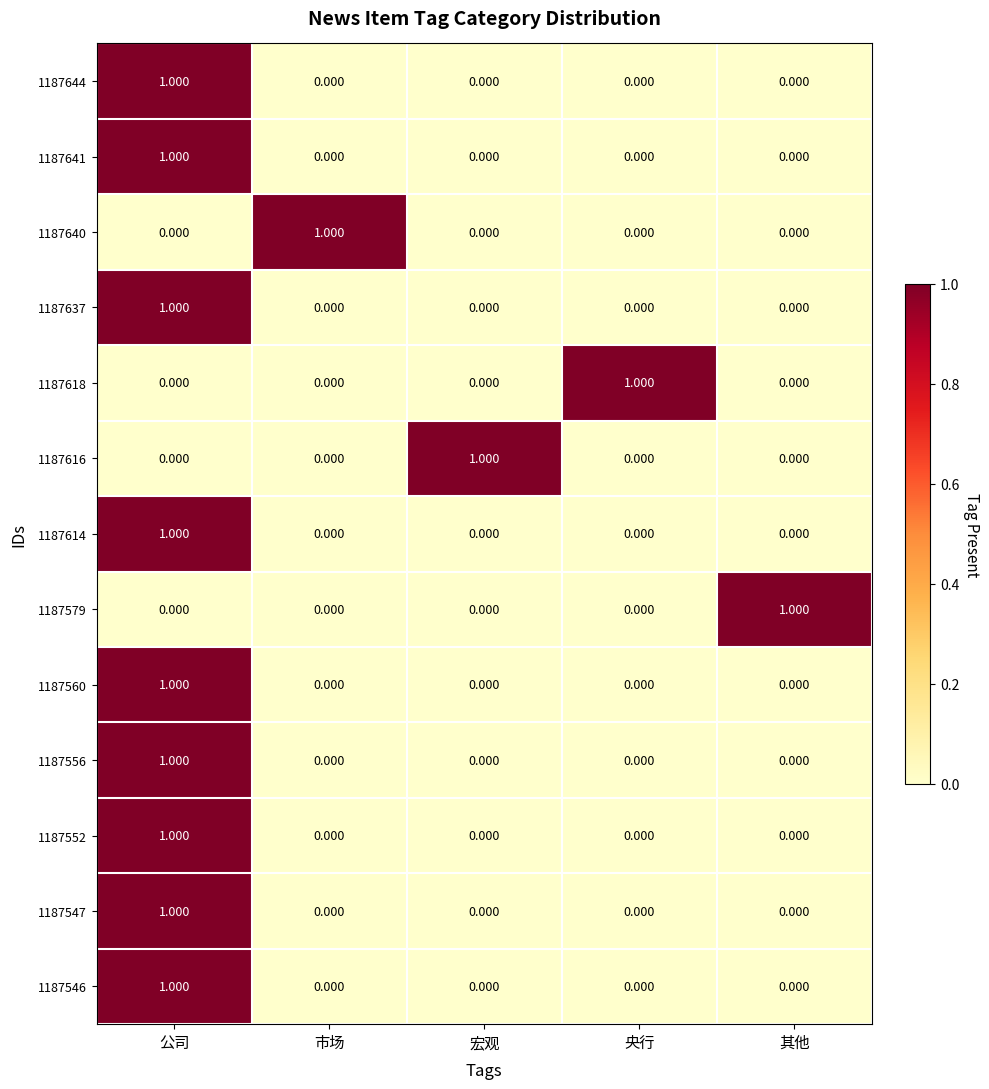

At which category is the sum across all series the highest?

公司